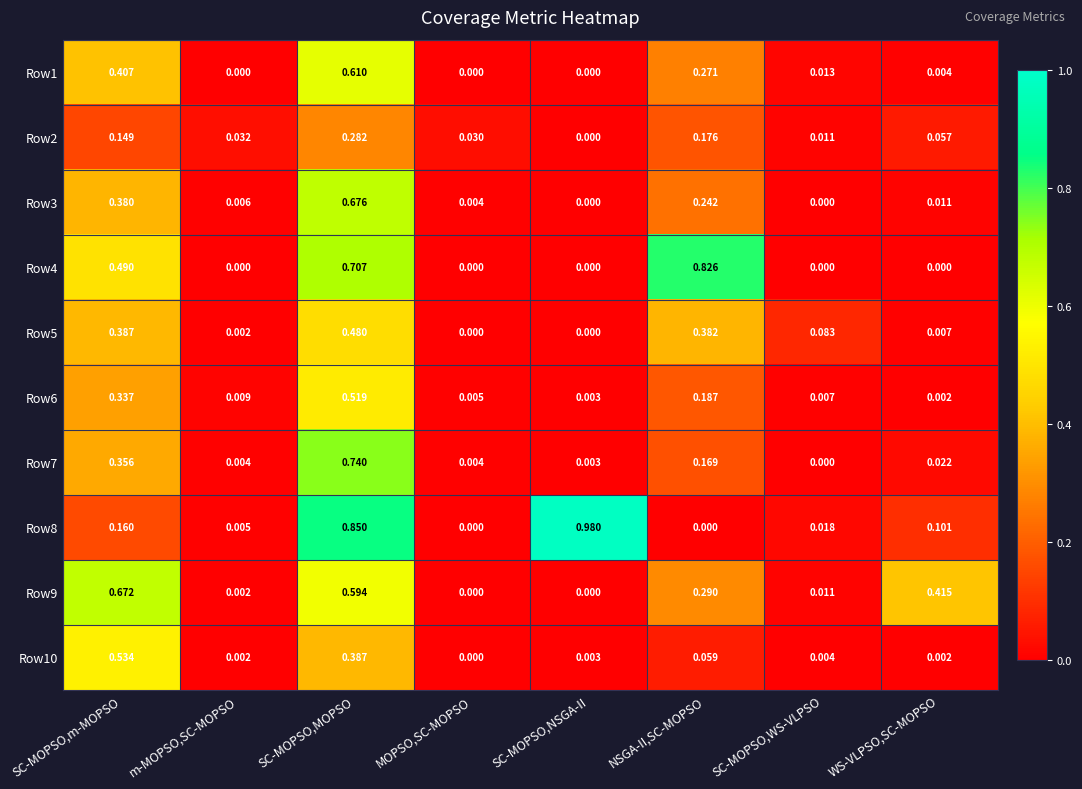

Is the value of Row3 at SC-MOPSO,MOPSO greater than the value of Row10 at SC-MOPSO,WS-VLPSO?

Yes